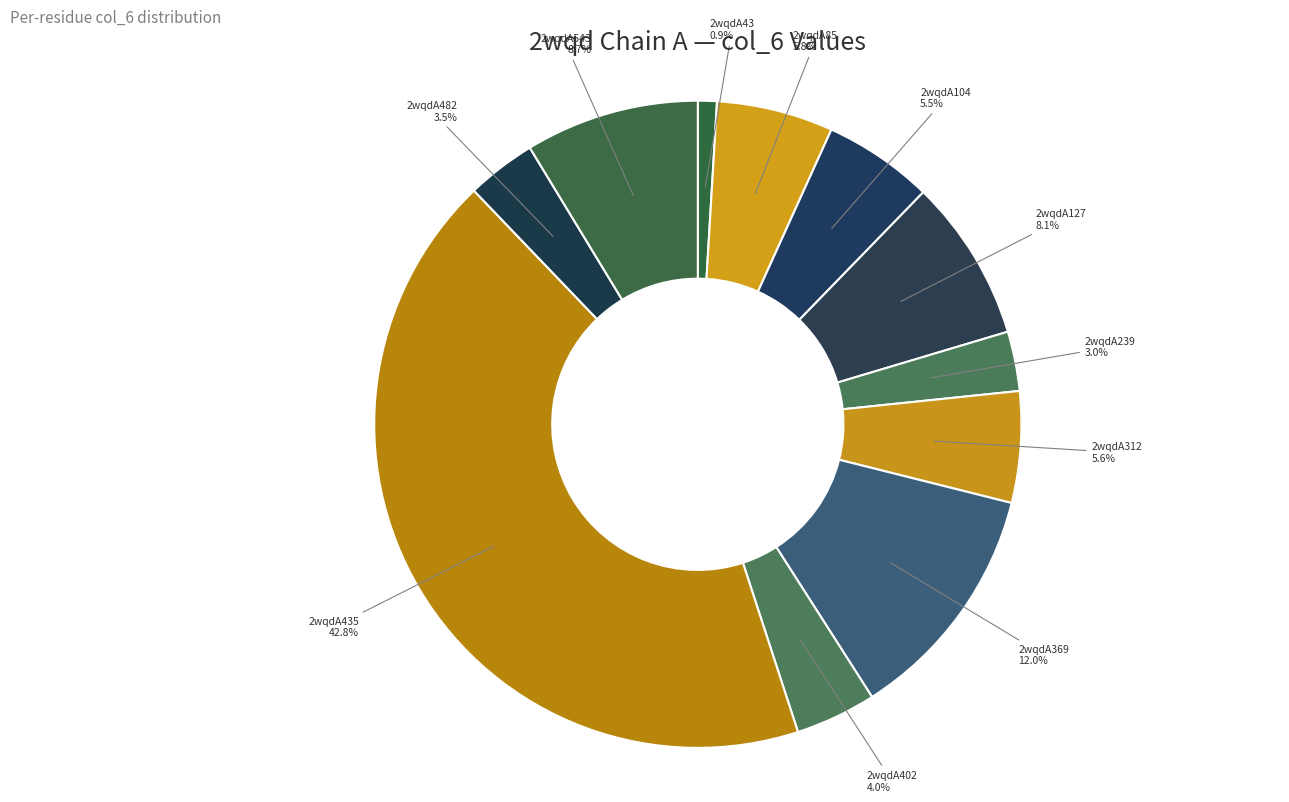

Combined, what portion of the pie is 2wqdA85 and 2wqdA312?

11.4%